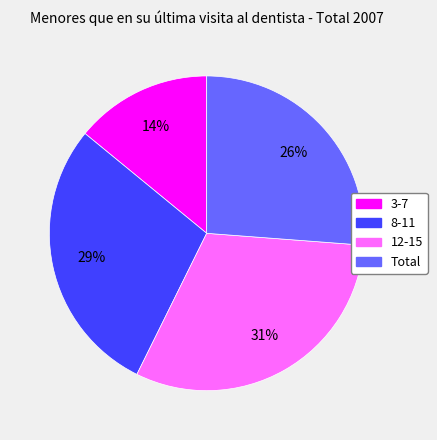

Which has a higher value, 3-7 or 12-15?

12-15